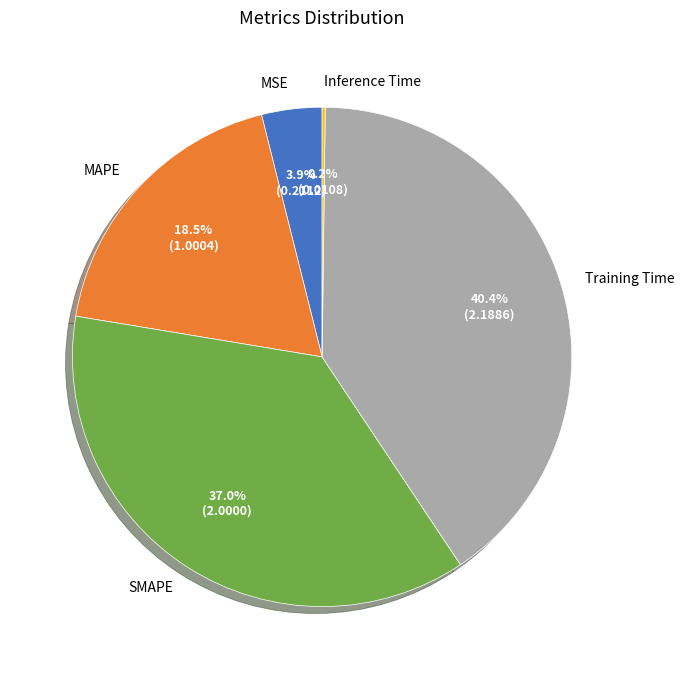

What percentage do MSE and SMAPE together represent?

40.9%